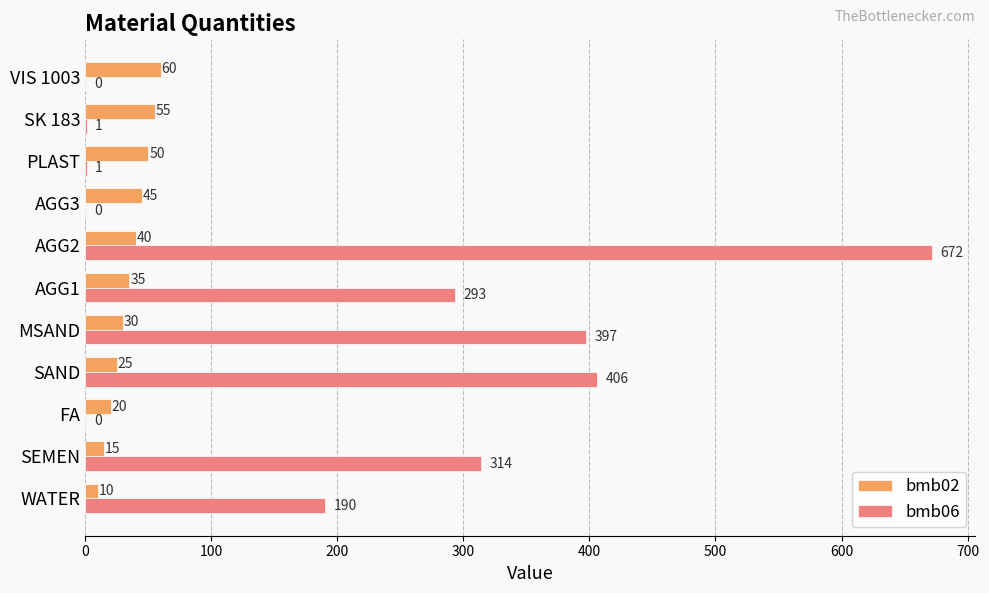

What is the approximate value of bmb06 at MSAND, to the nearest 10?

400